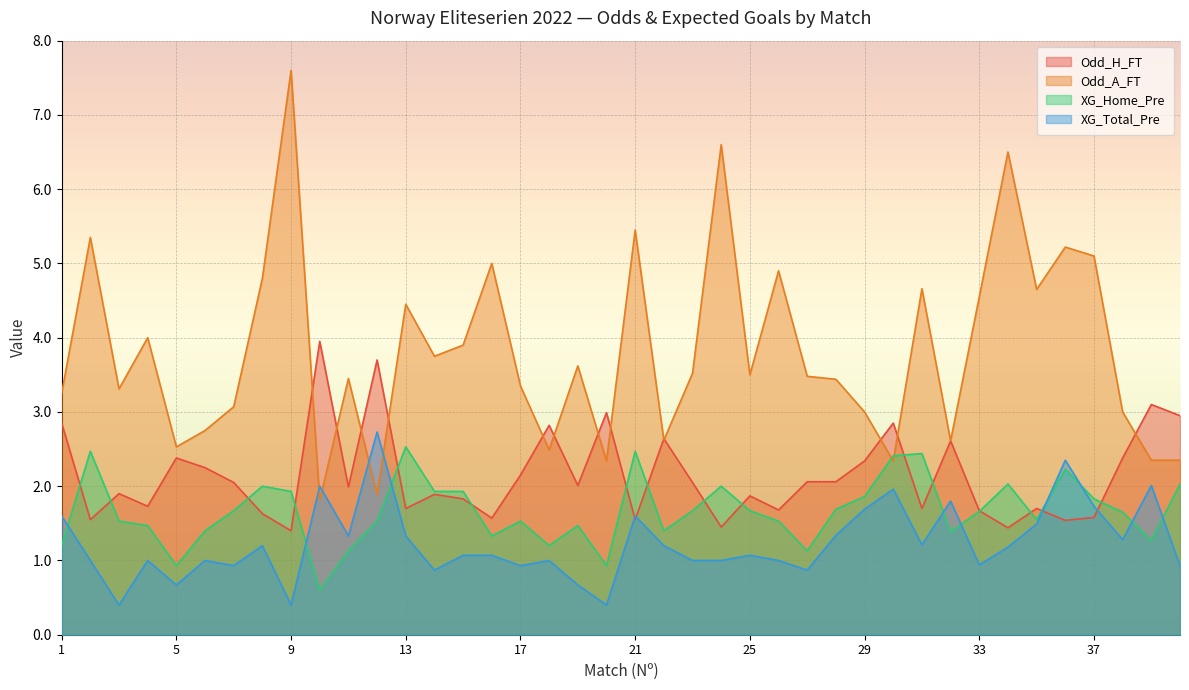

At how many categories does at least one series exceed 1?

40